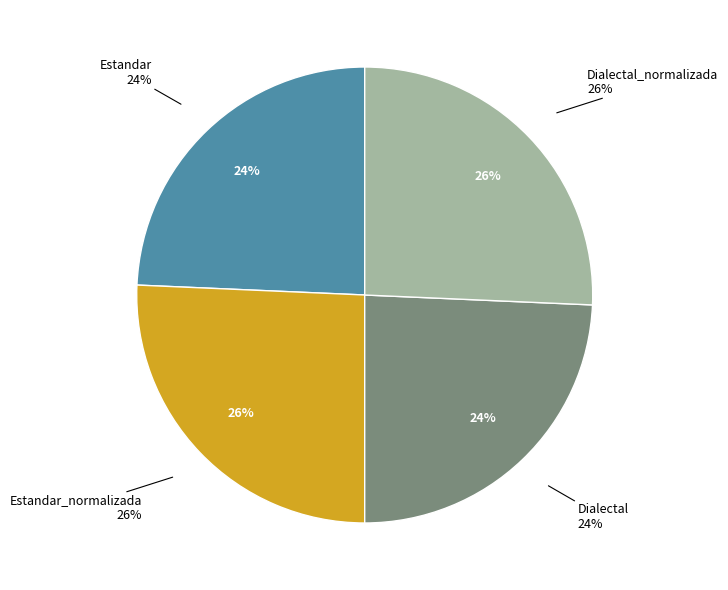

Which category has the biggest portion of the pie?

Estandar_normalizada